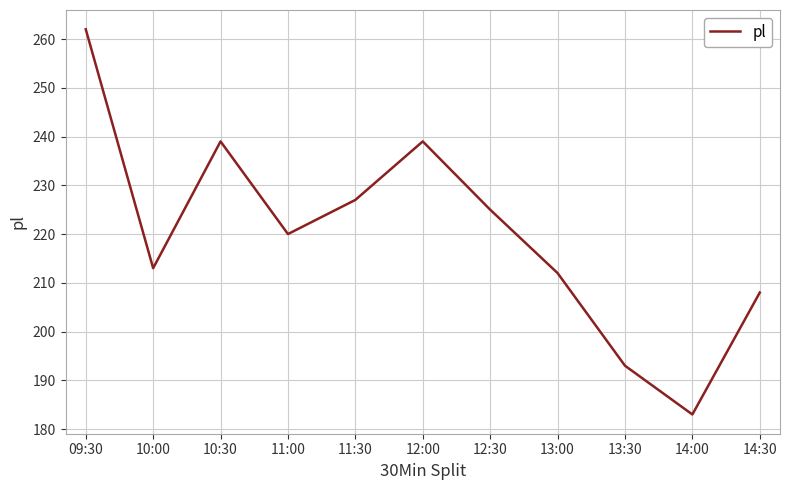

True or false: the data shows 271 at 14:30.

False